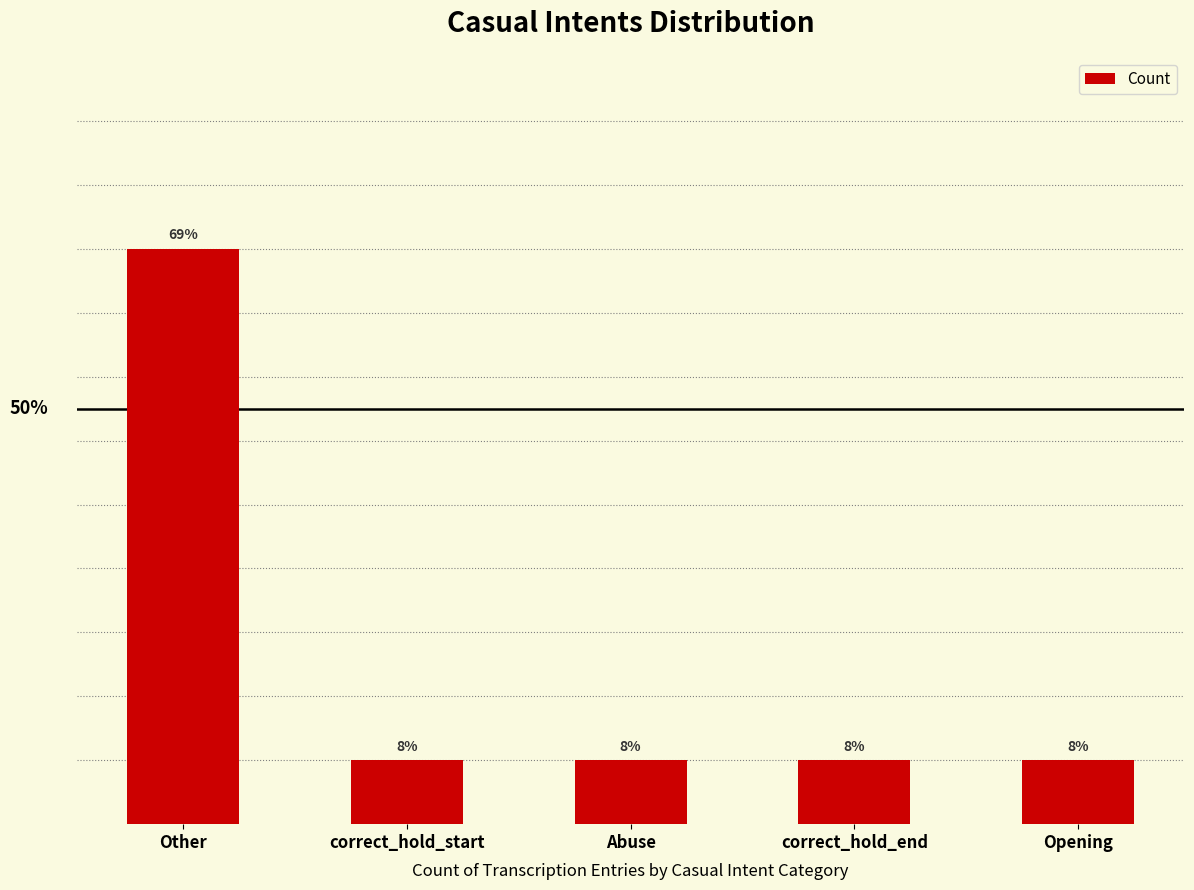

Does the chart contain any negative values?

No